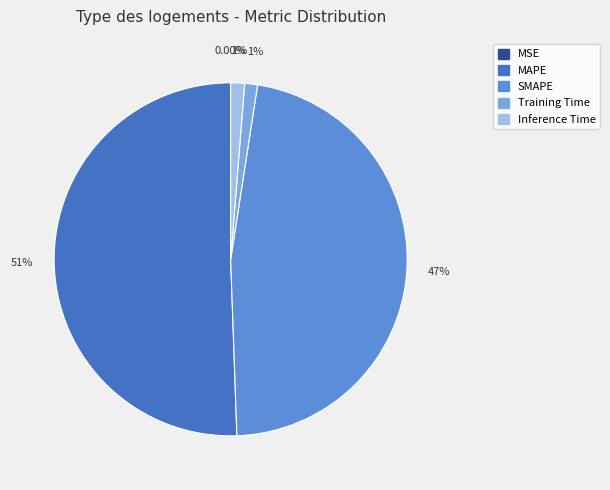

Combined, do Training Time and Inference Time account for over 50%?

No